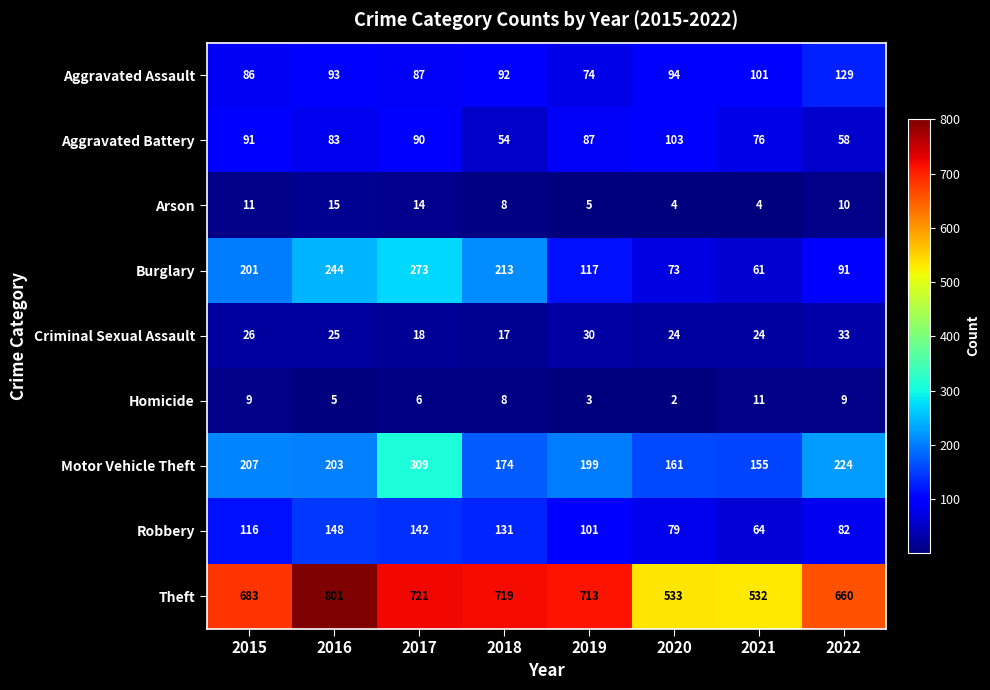

At 2017, list the series in order from largest to smallest.

Theft, Motor Vehicle Theft, Burglary, Robbery, Aggravated Battery, Aggravated Assault, Criminal Sexual Assault, Arson, Homicide